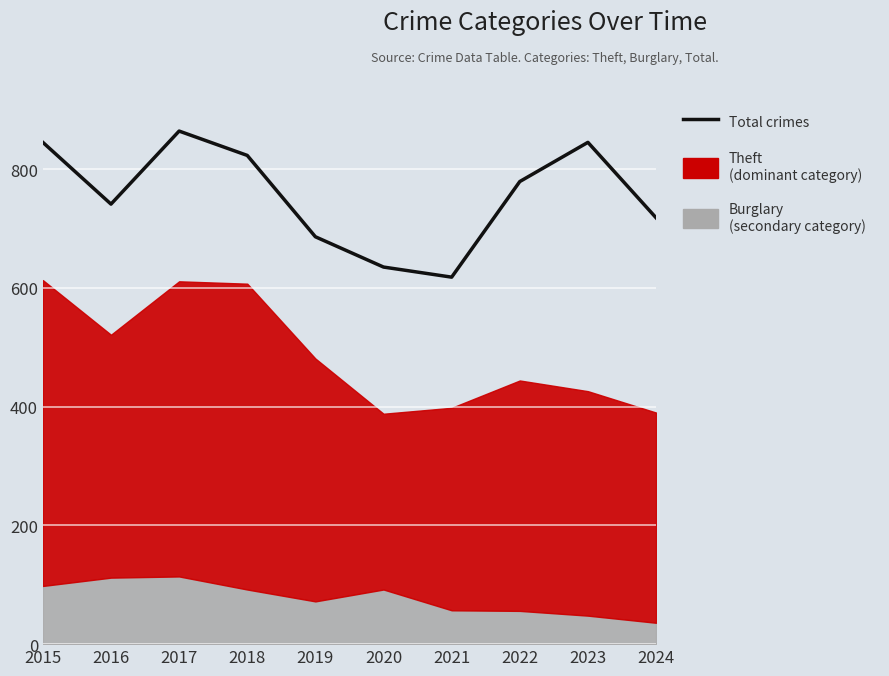

At which category does the chart reach its minimum across all series?

2021